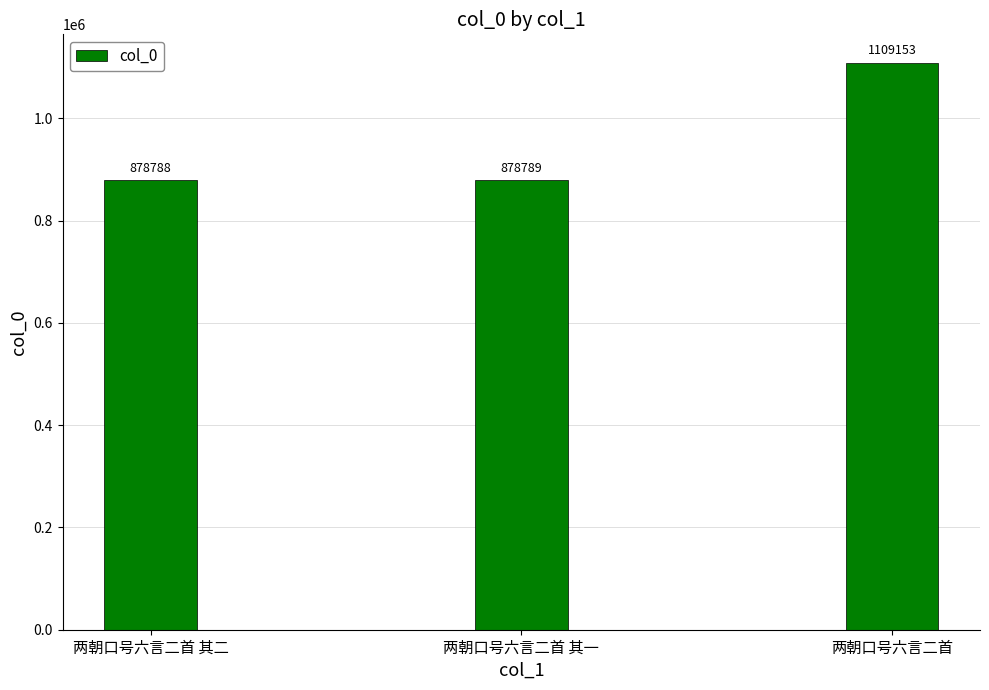

What position from the left is 两朝口号六言二首?

3